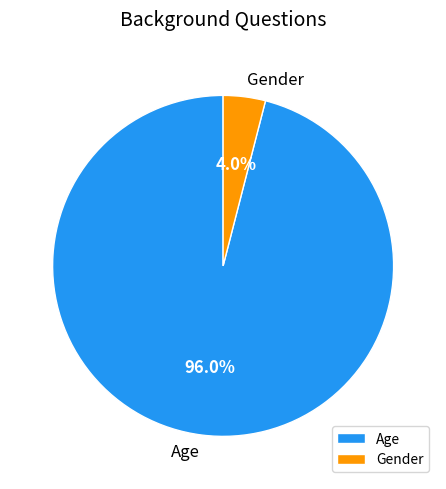

Count the number of slices in the pie.

2